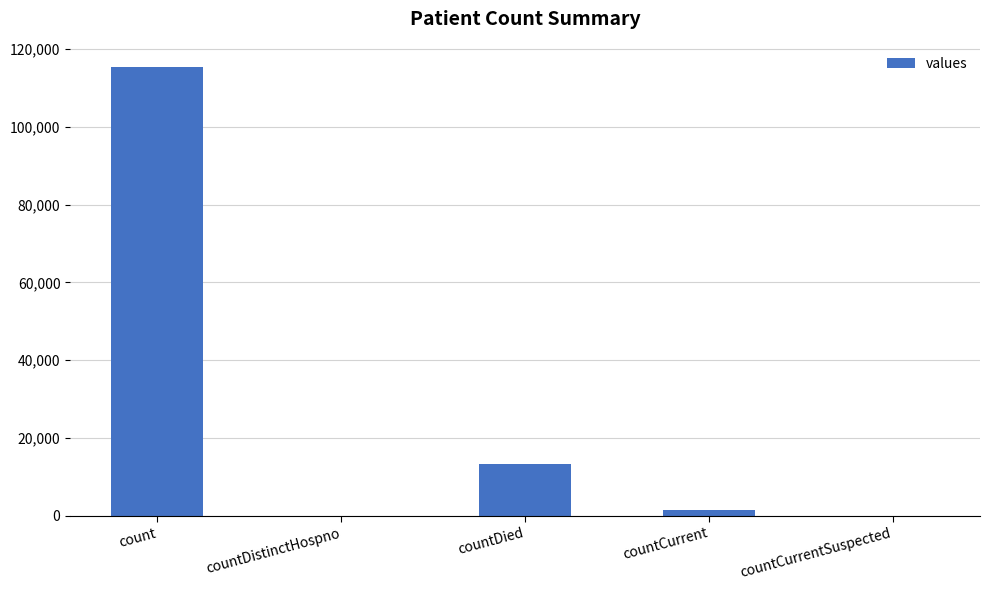

Count the number of categories in the chart.

5